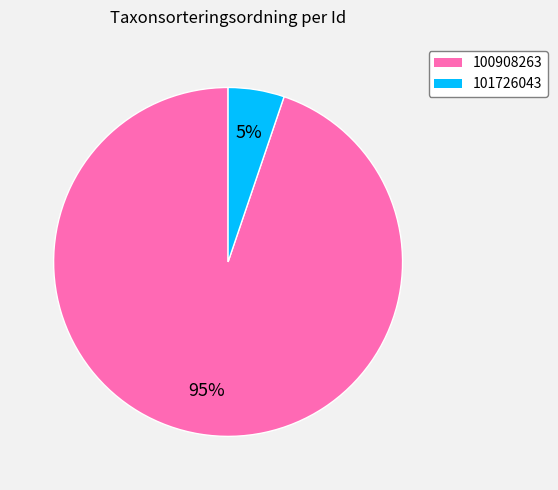

How many slices are in this pie chart?

2